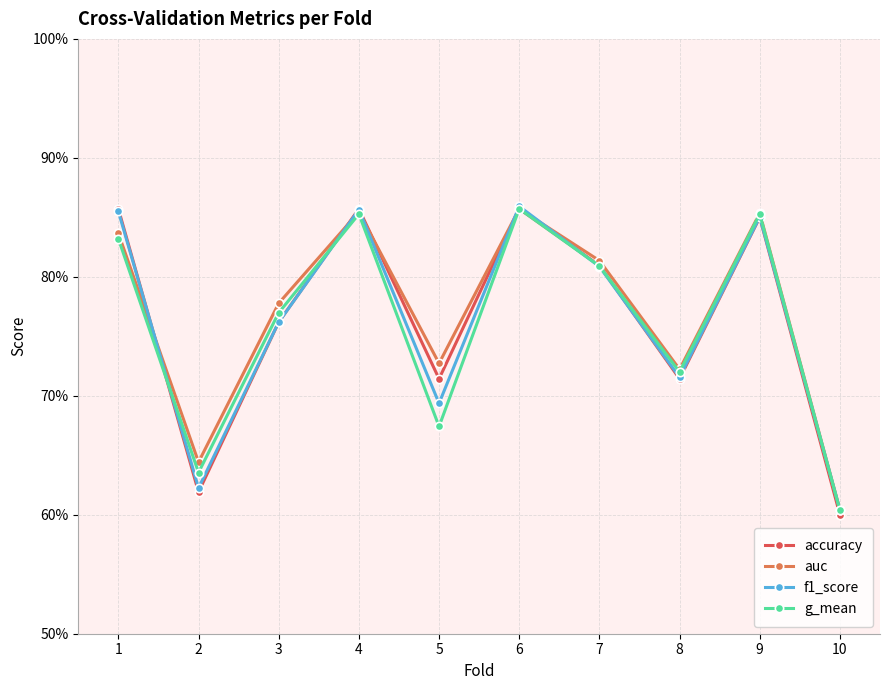

Does the chart have visible grid lines?

Yes